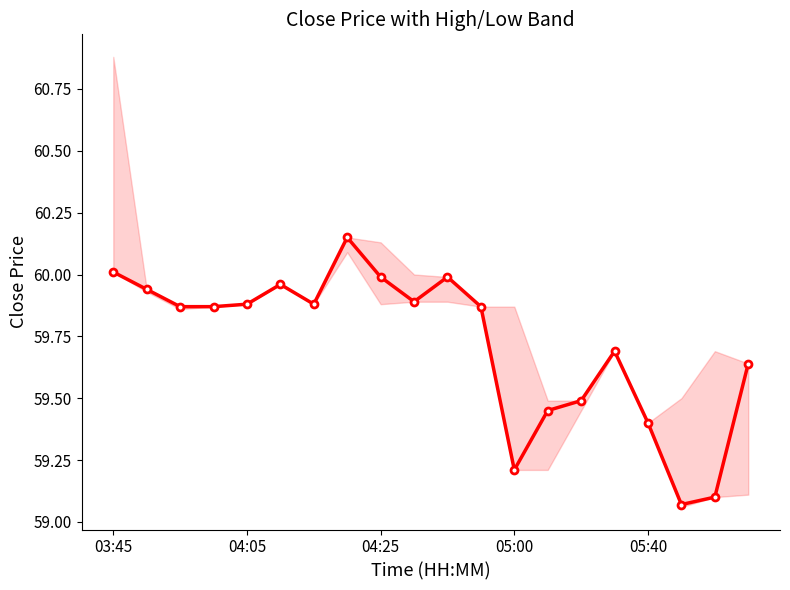

Is it true that the value at 15 is 59.7?

True